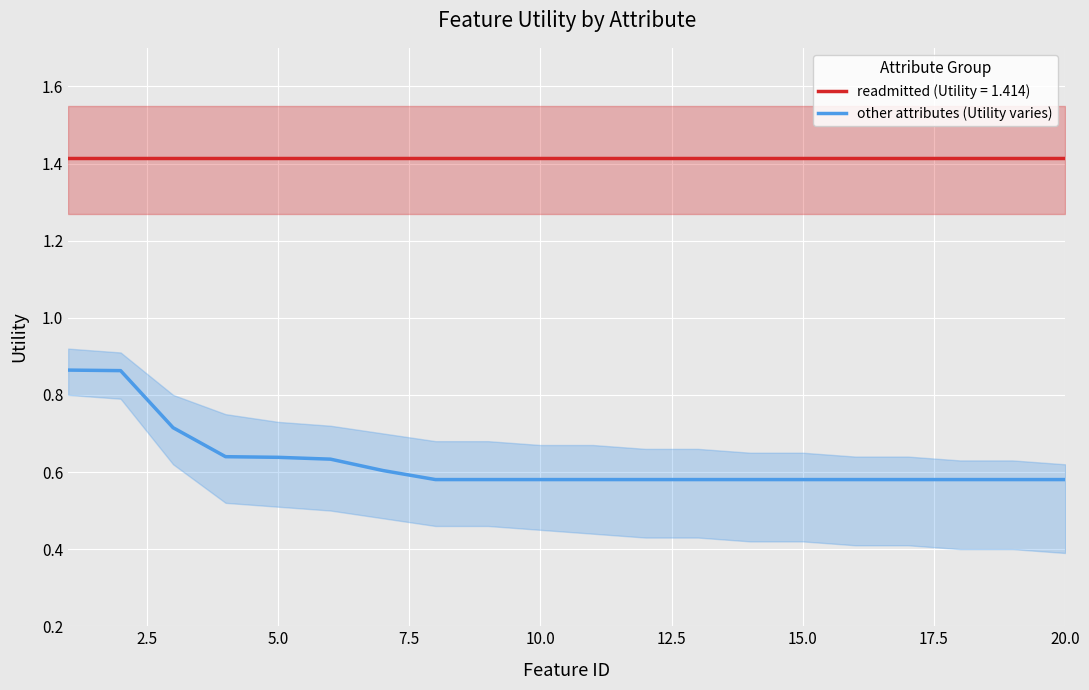

Is it true that readmitted (Utility = 1.414) equals 0.4 at 10.0?

False